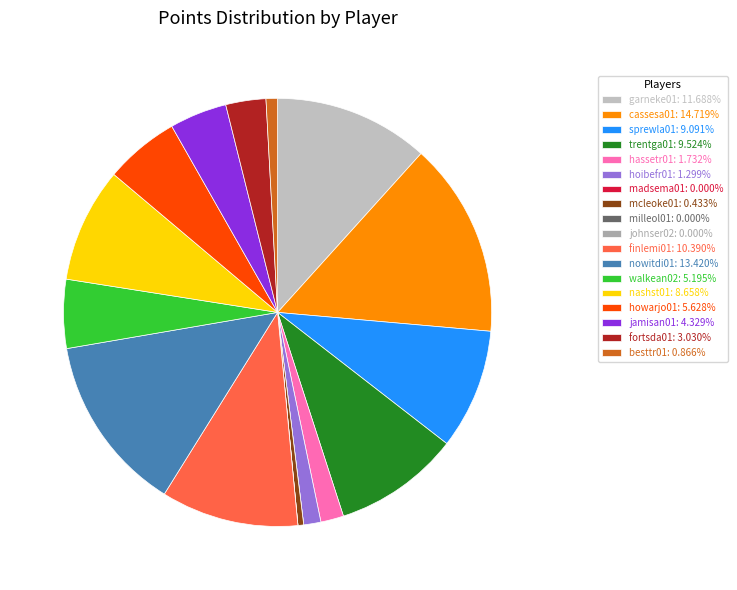

Does any single category account for the majority?

No